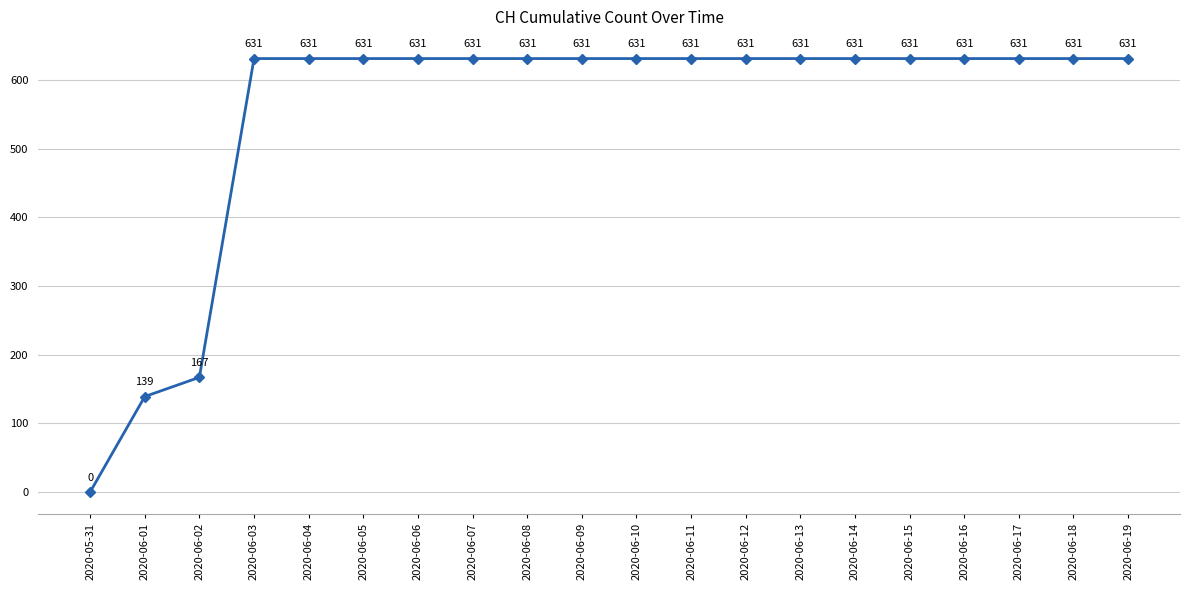

True or false: the data has more than 1 interior local peaks.

False